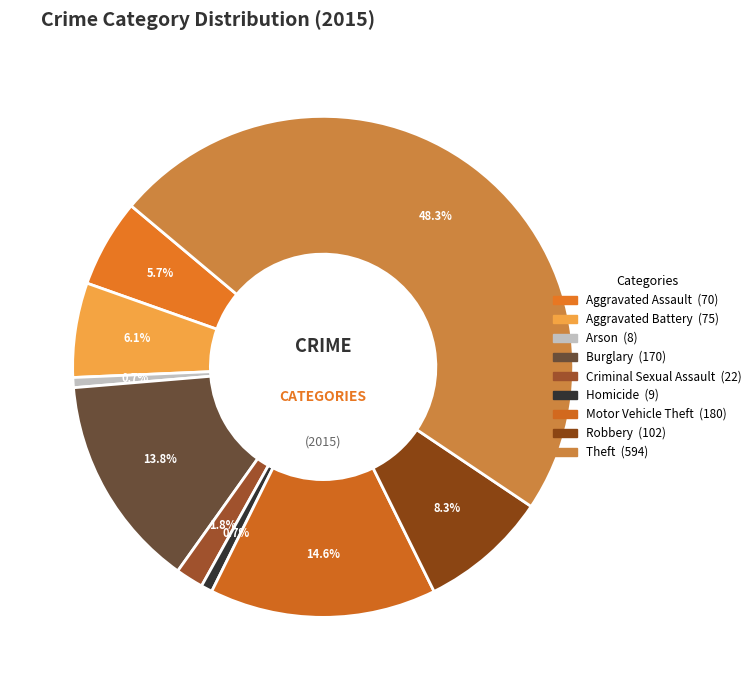

How many slices are in this pie chart?

9